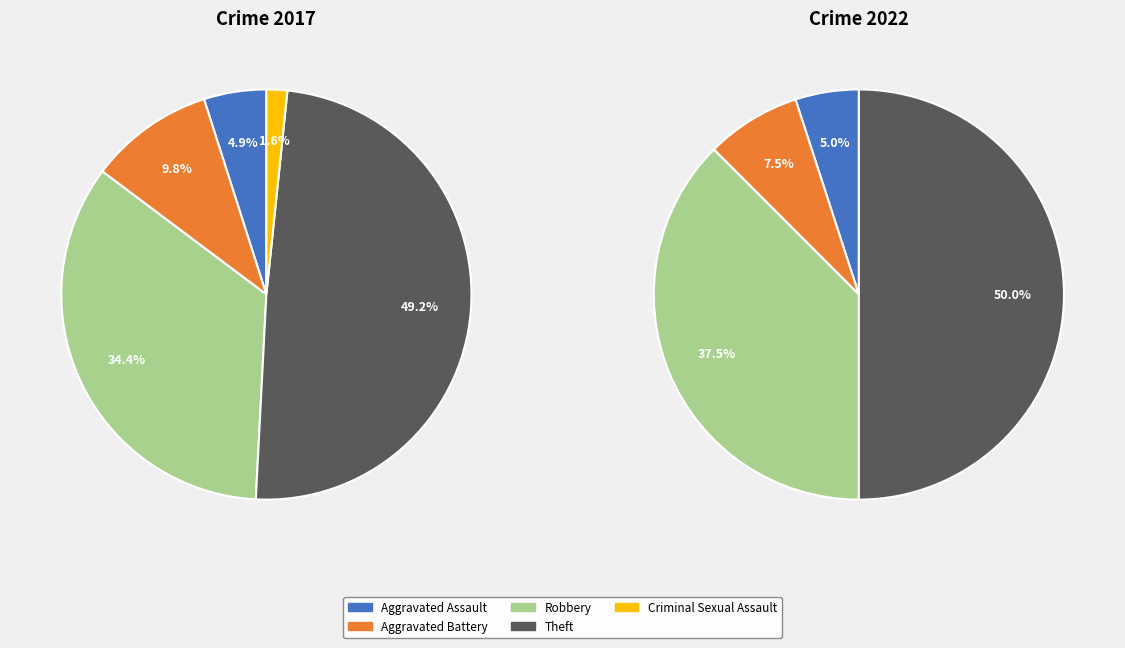

Does any single category account for the majority?

No